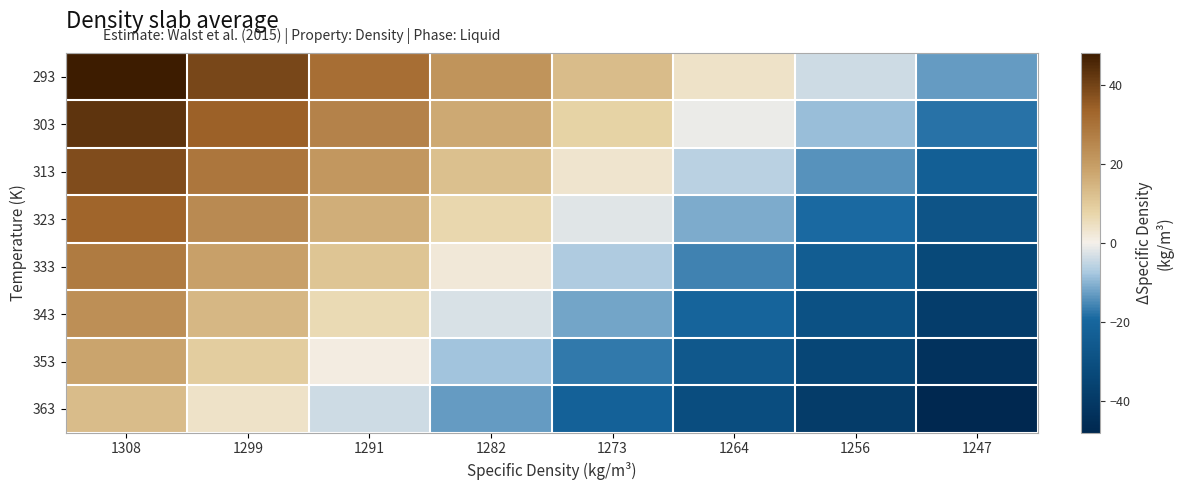

At which category is the sum across all series the highest?

1308